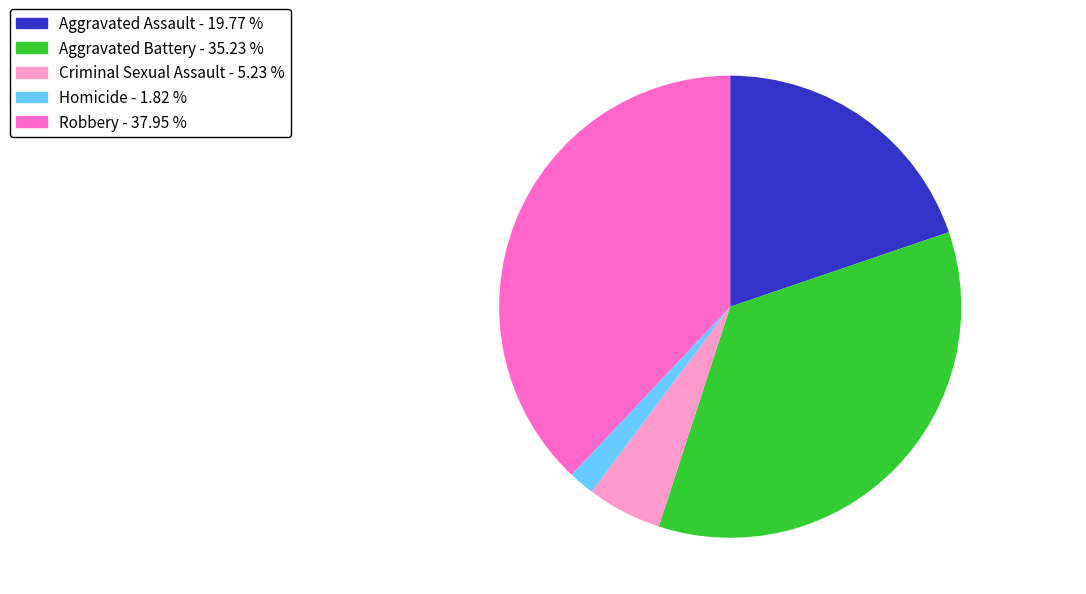

What is the smallest slice in the pie chart?

Homicide